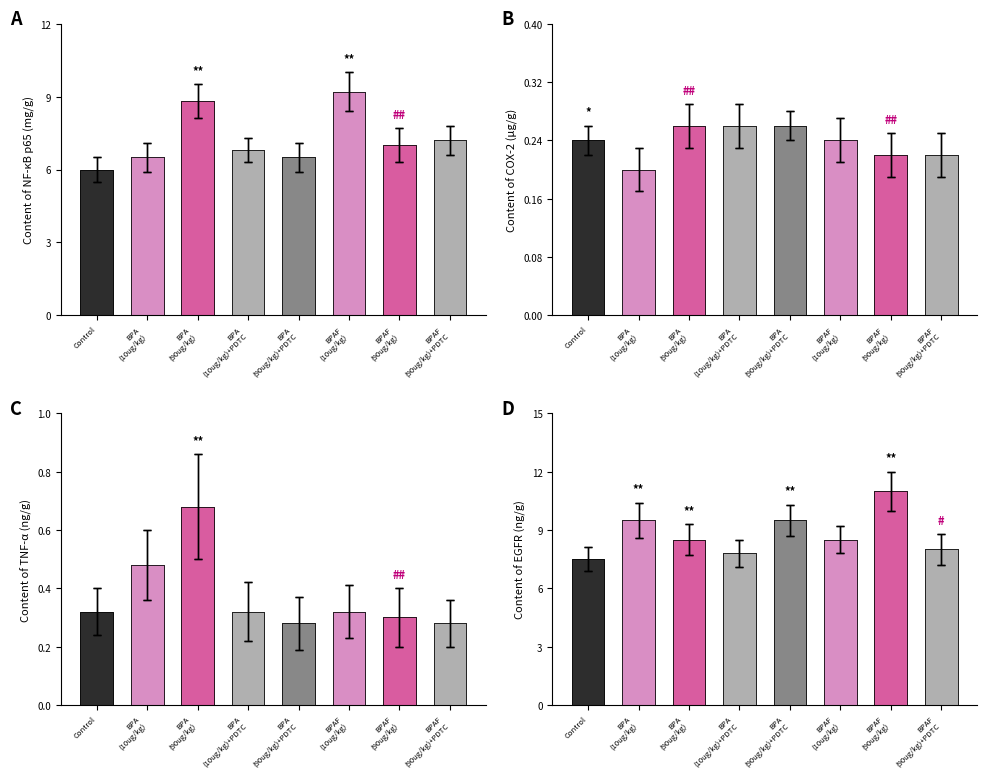

Which label corresponds to the smallest value in the chart?

Control